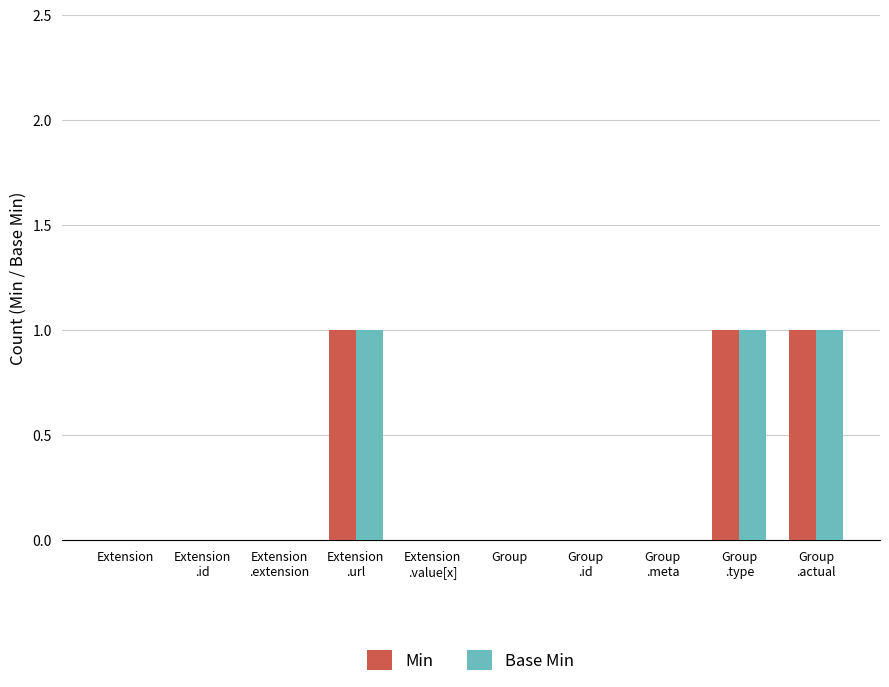

What is the sum of all Base Min values?

3